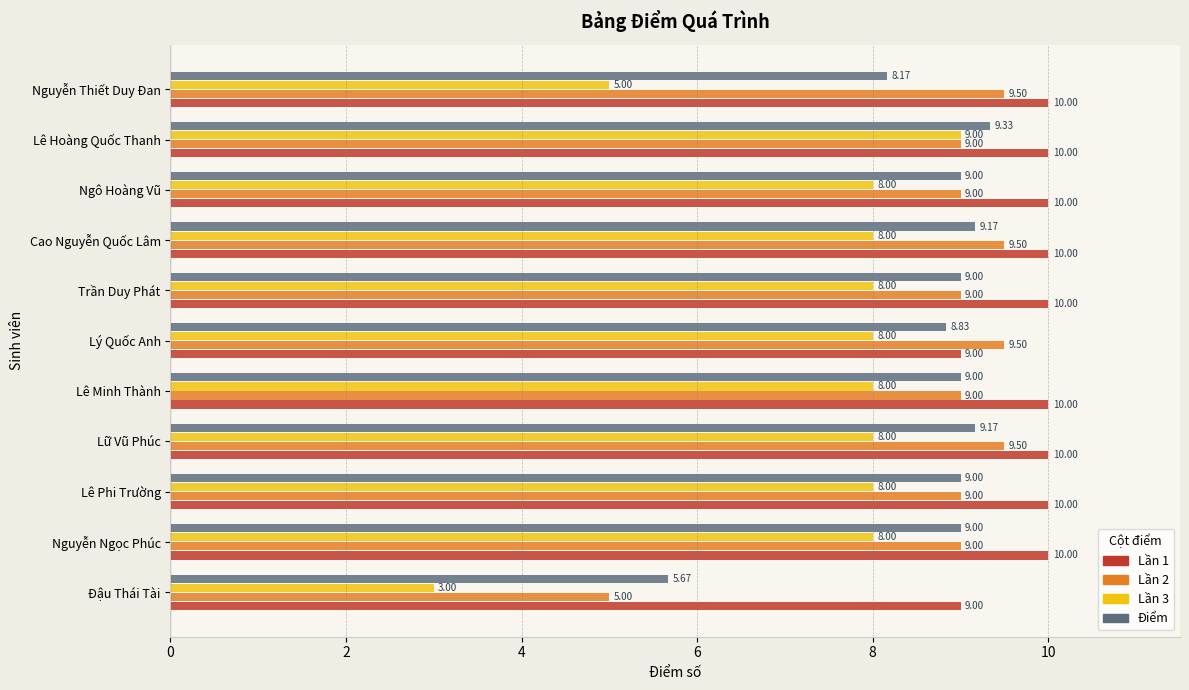

At which category is the sum across all series the highest?

Lê Hoàng Quốc Thanh